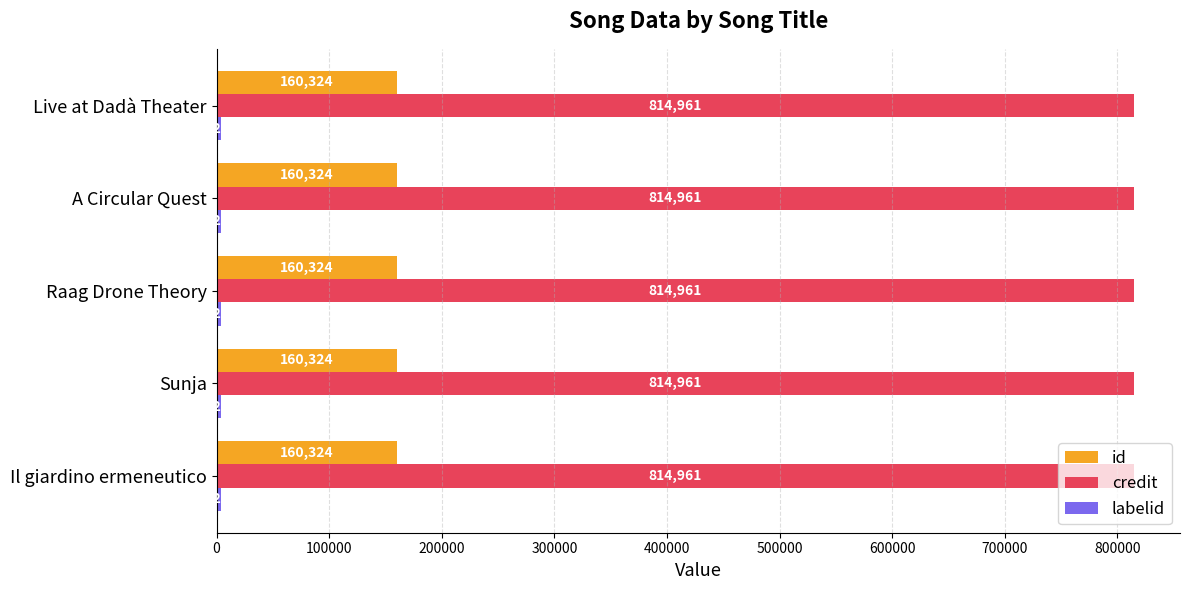

What is the minimum value for credit?

814961